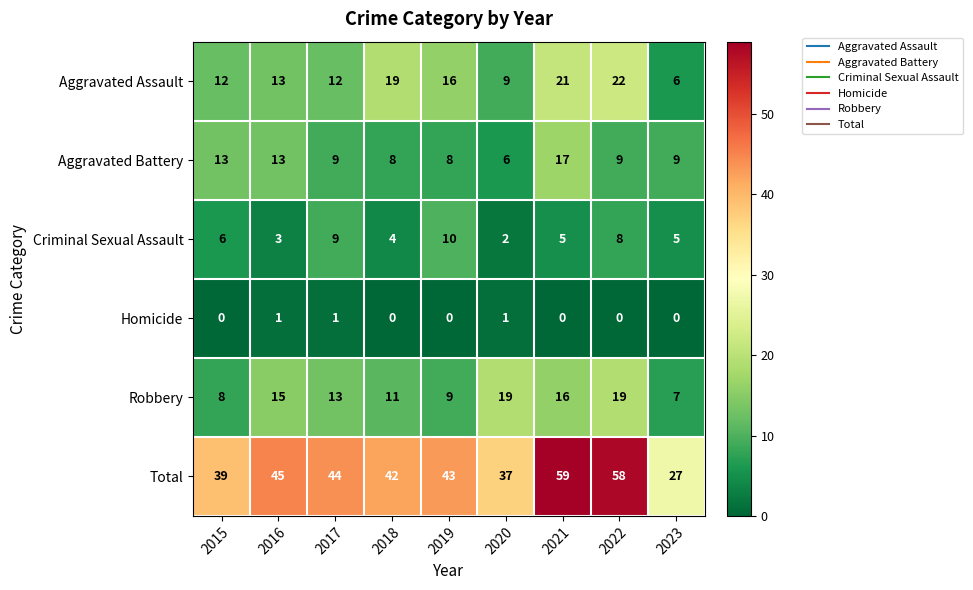

Where does the Aggravated Battery series first go above 9?

2015